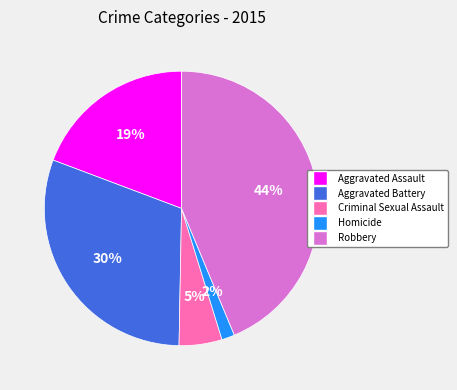

How many segments does this pie chart have?

5